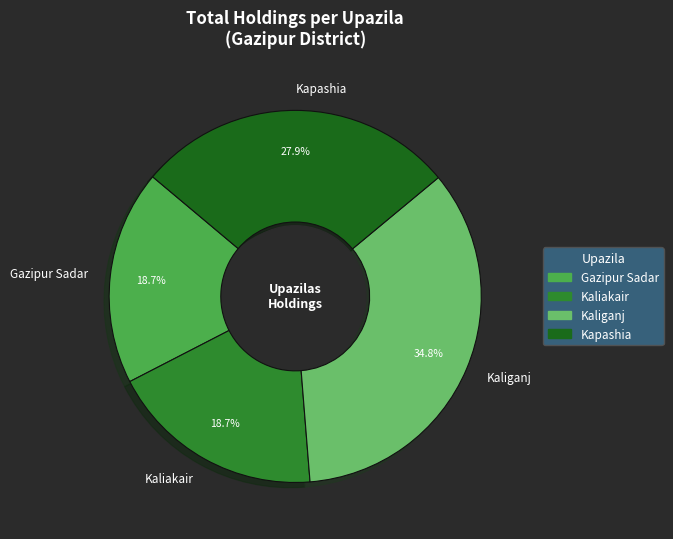

Is there any slice that represents more than half of the pie?

No